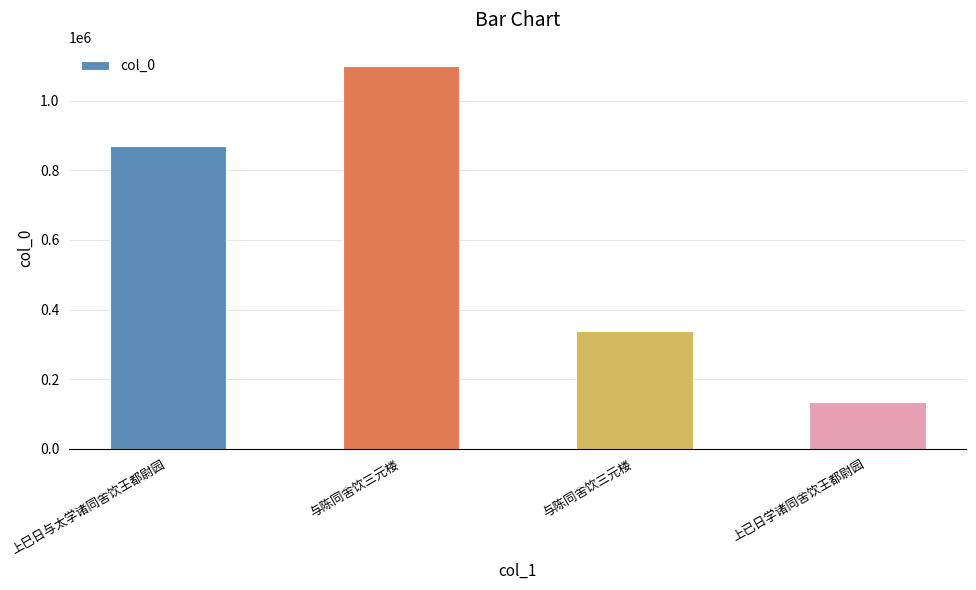

Reading left to right, extract all data points from this chart.

869359	1099575	338029	134723